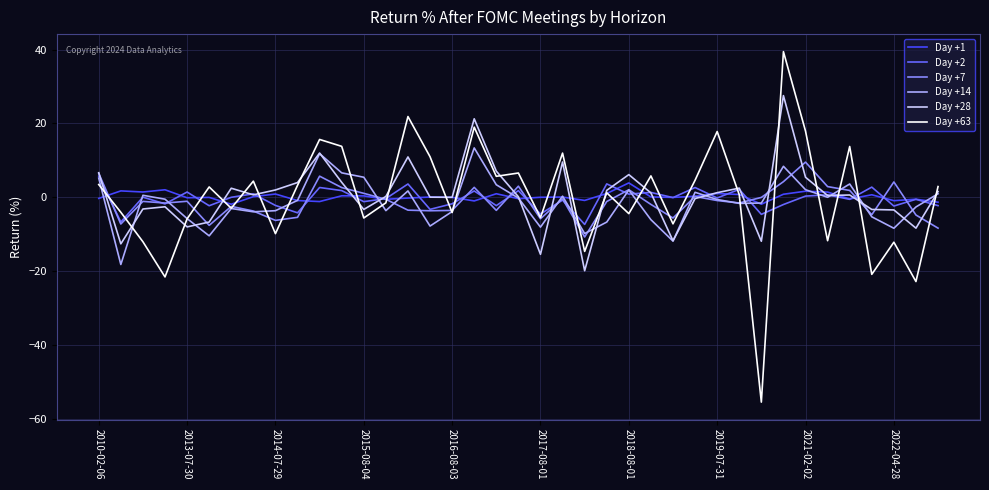

At how many categories does at least one series exceed 31?

1